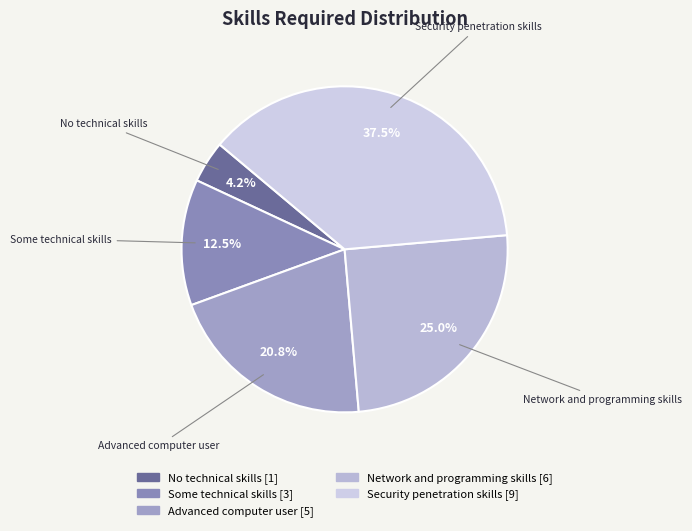

Is there a majority slice in this chart?

No